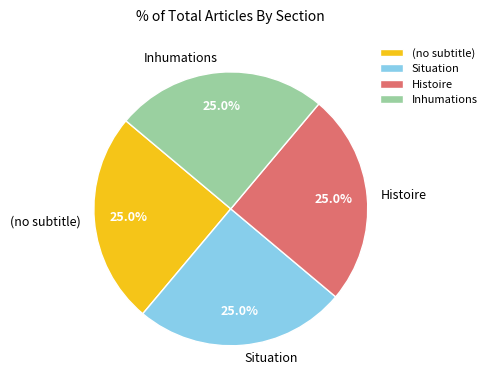

Is there any slice that represents more than half of the pie?

No